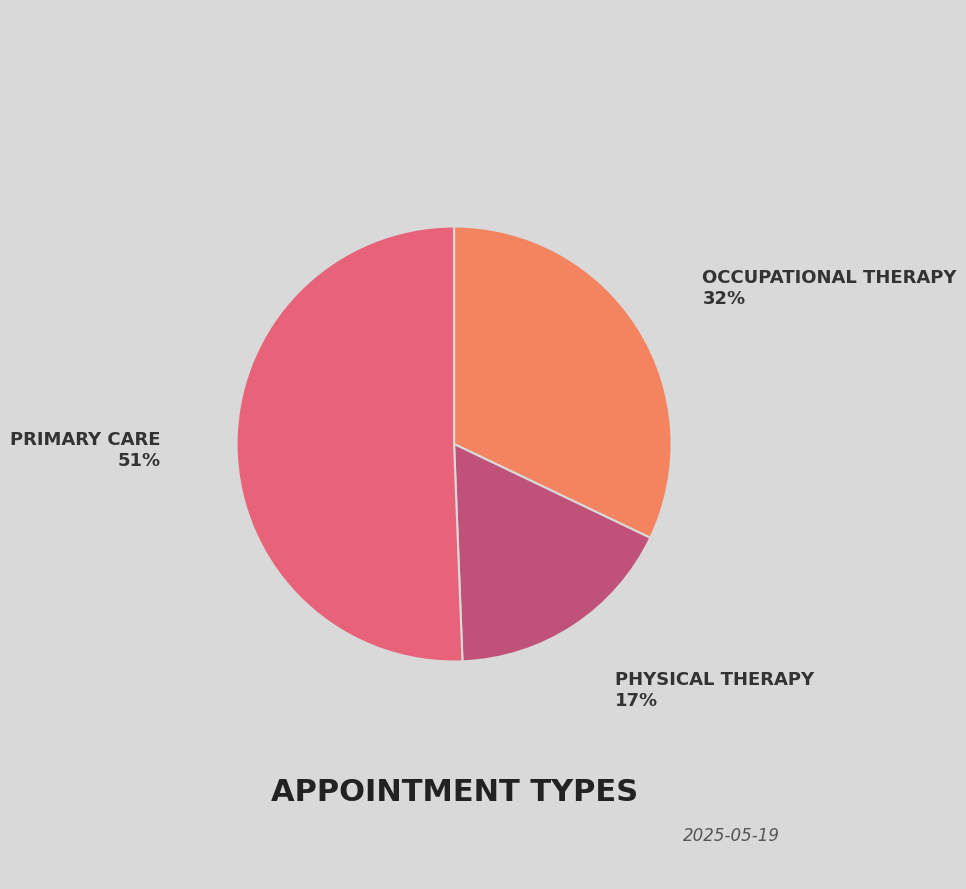

Is it true that OCCUPATIONAL THERAPY is 26% of the pie?

False